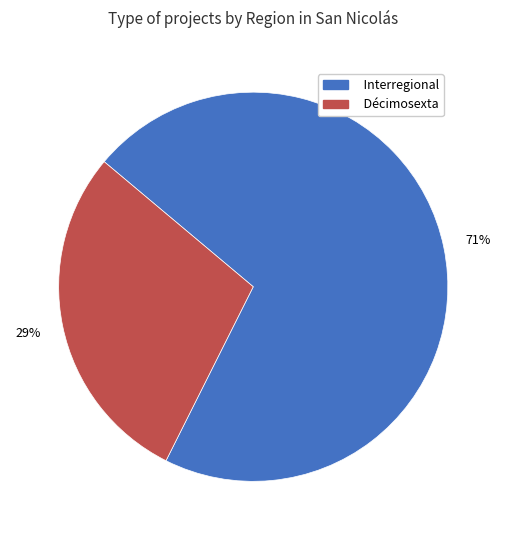

To the nearest percent, what is the combined percentage of Décimosexta and Interregional?

100%